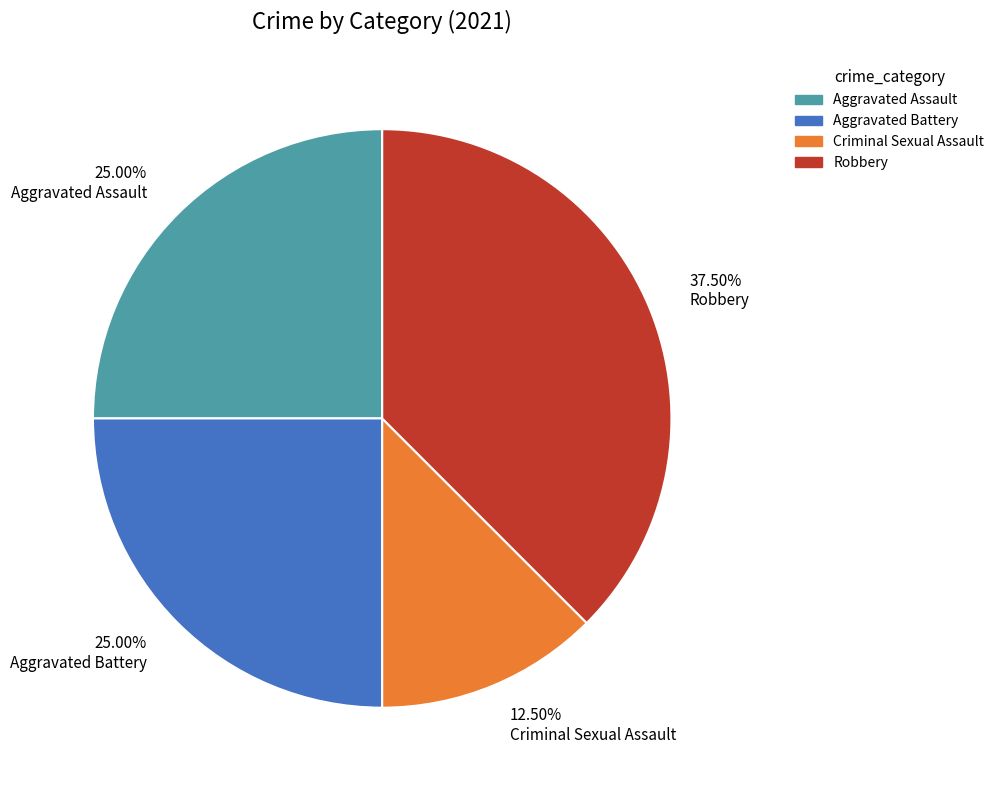

Count the number of slices in the pie.

4